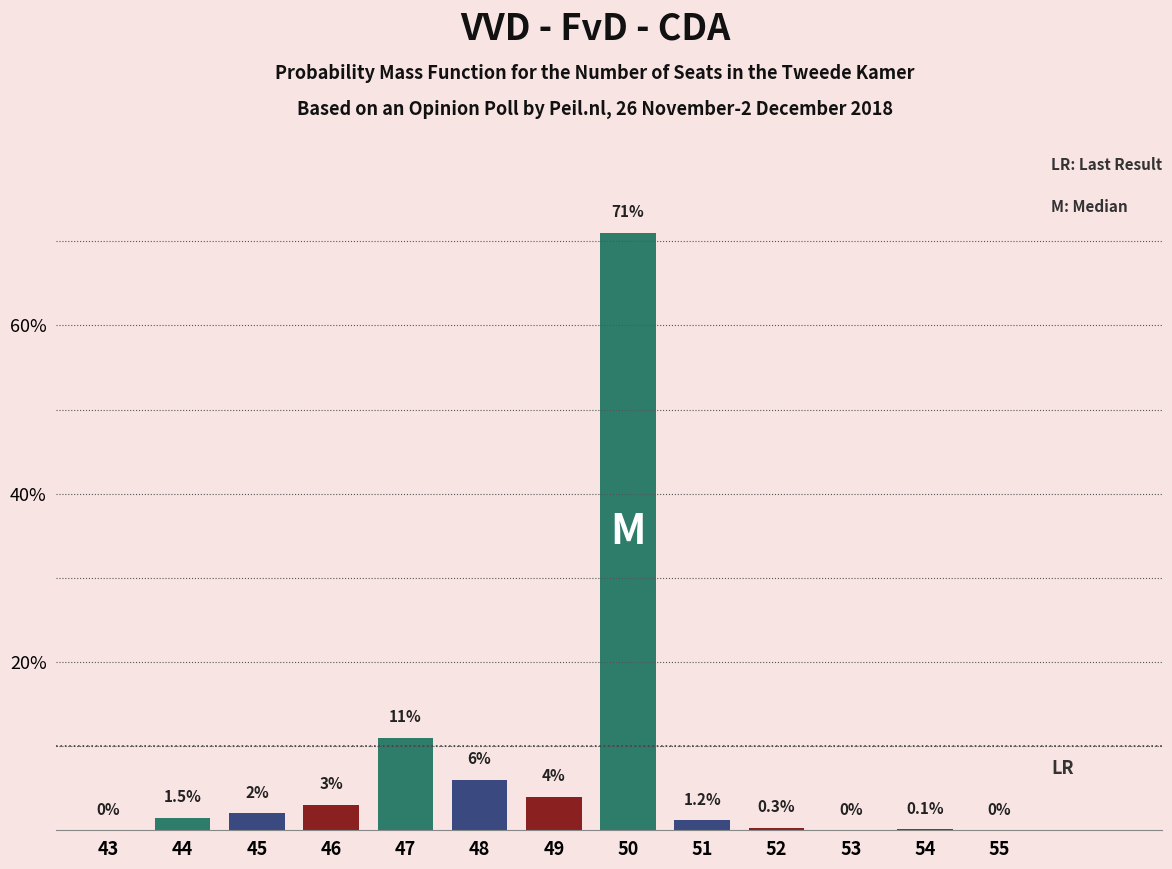

Reading left to right, what are all the values shown in this chart?

43=0.0	44=1.5	45=2.0	46=3.0	47=11.0	48=6.0	49=4.0	50=71.0	51=1.2	52=0.3	53=0.0	54=0.1	55=0.0